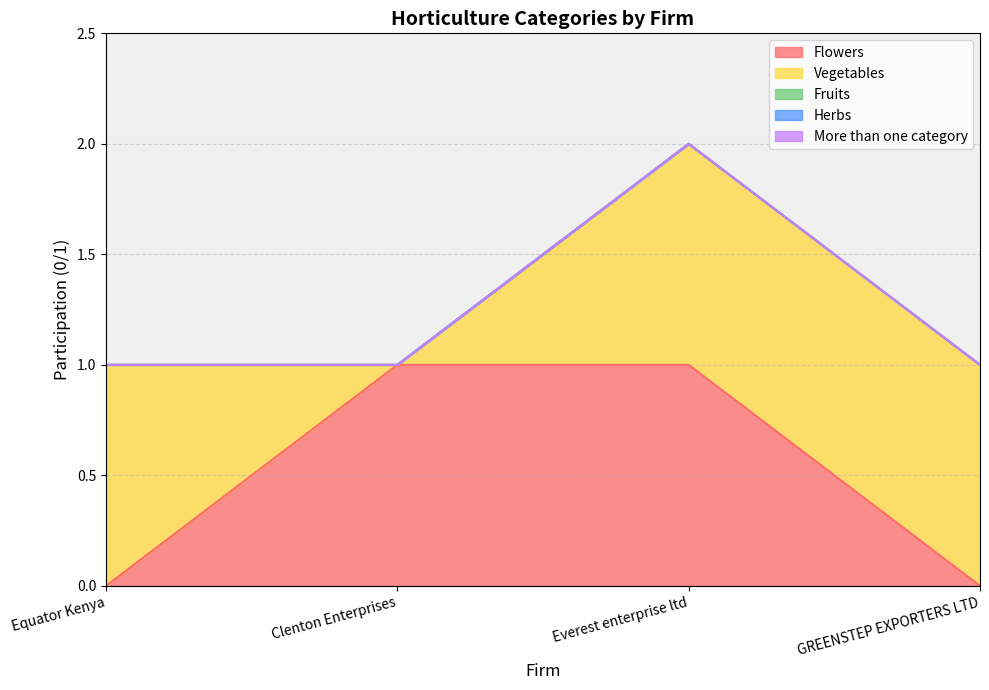

How many lines are shown in the chart?

5